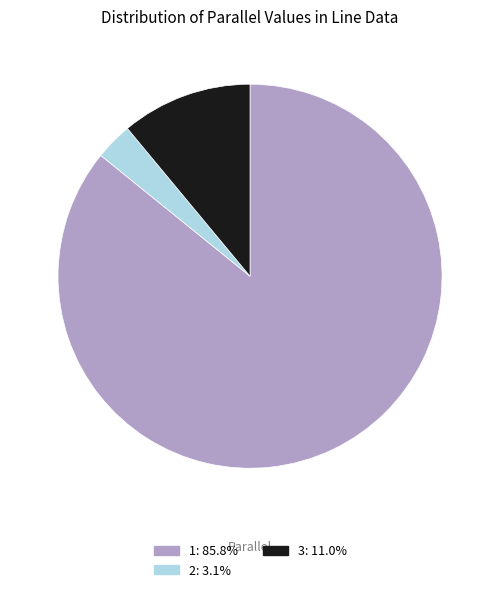

Which has a higher value, 1 or 3?

1